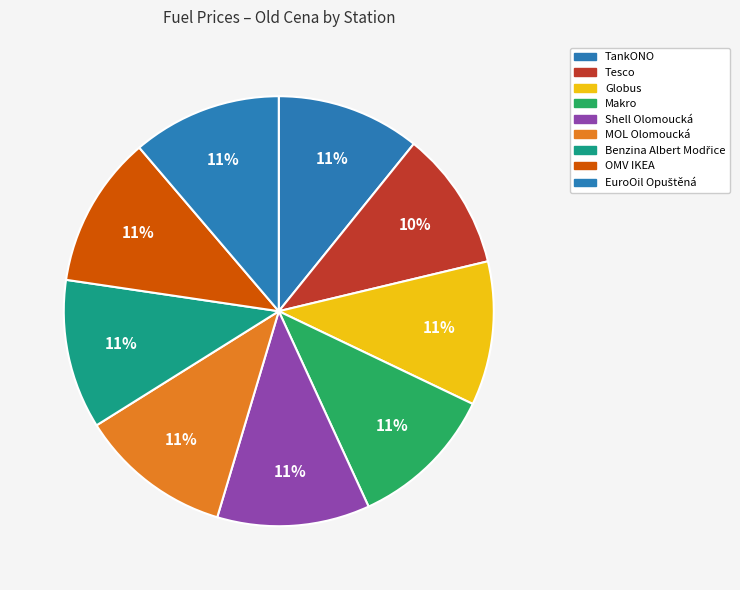

To the nearest percent, what is the combined percentage of Makro and EuroOil Opuštěná?

22%